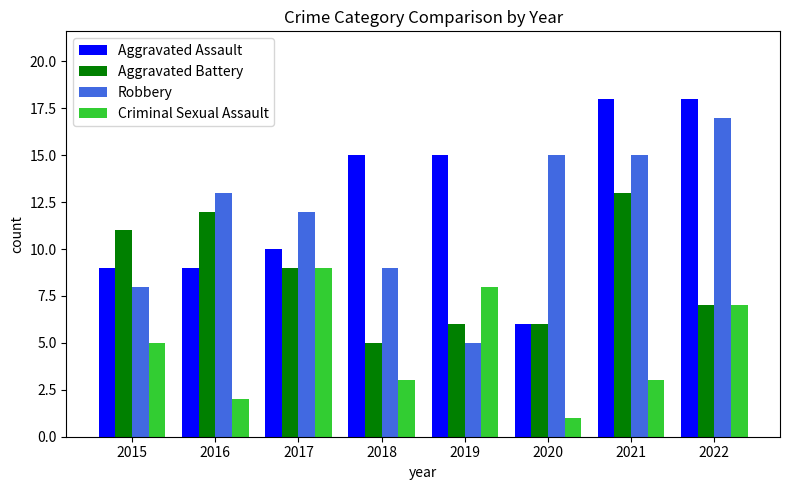

Reading left to right, list all the values displayed in this chart.

Aggravated Assault: 2015=9	2016=9	2017=10	2018=15	2019=15	2020=6	2021=18	2022=18
Aggravated Battery: 2015=11	2016=12	2017=9	2018=5	2019=6	2020=6	2021=13	2022=7
Robbery: 2015=8	2016=13	2017=12	2018=9	2019=5	2020=15	2021=15	2022=17
Criminal Sexual Assault: 2015=5	2016=2	2017=9	2018=3	2019=8	2020=1	2021=3	2022=7